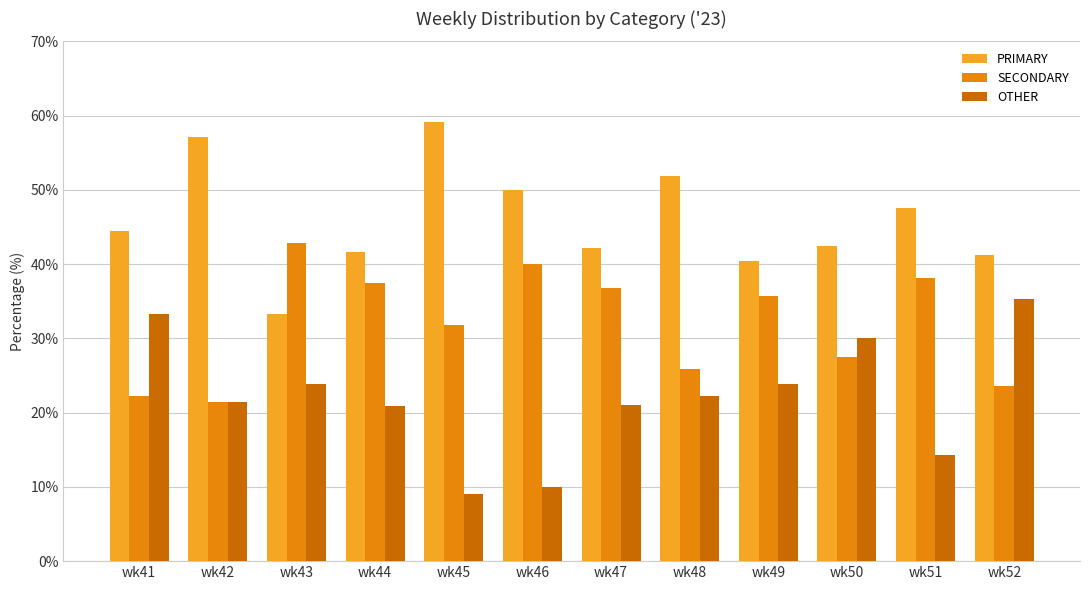

How many values in the OTHER series exceed 22?

6